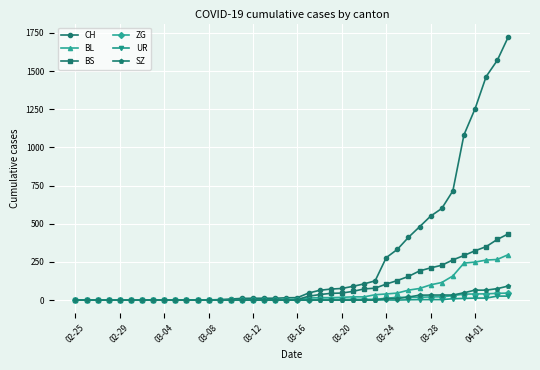

What is the highest value of the SZ series?

92